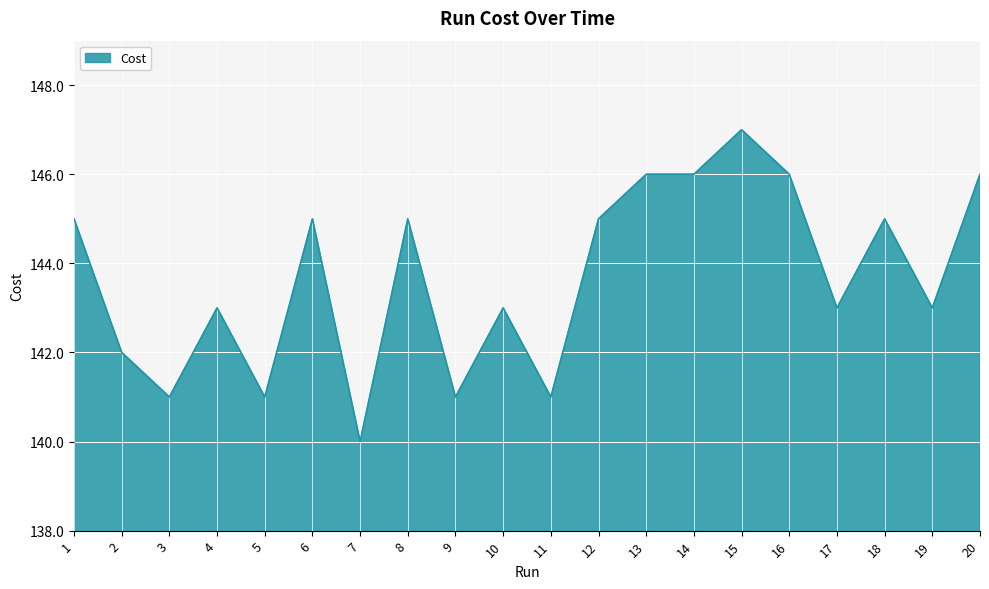

At which category does the data reach its first local valley?

3